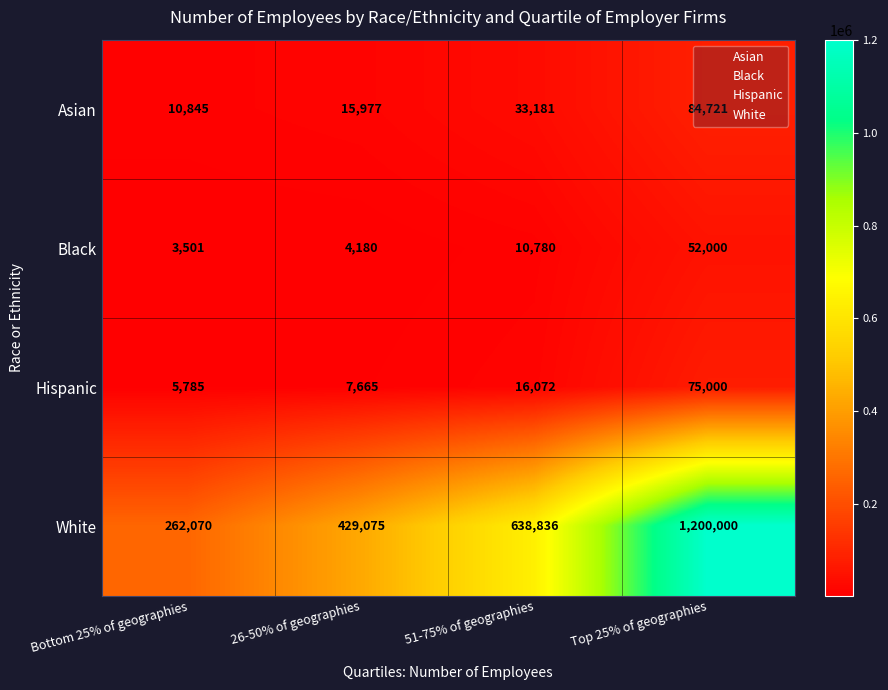

At how many categories does at least one series exceed 1125023?

1